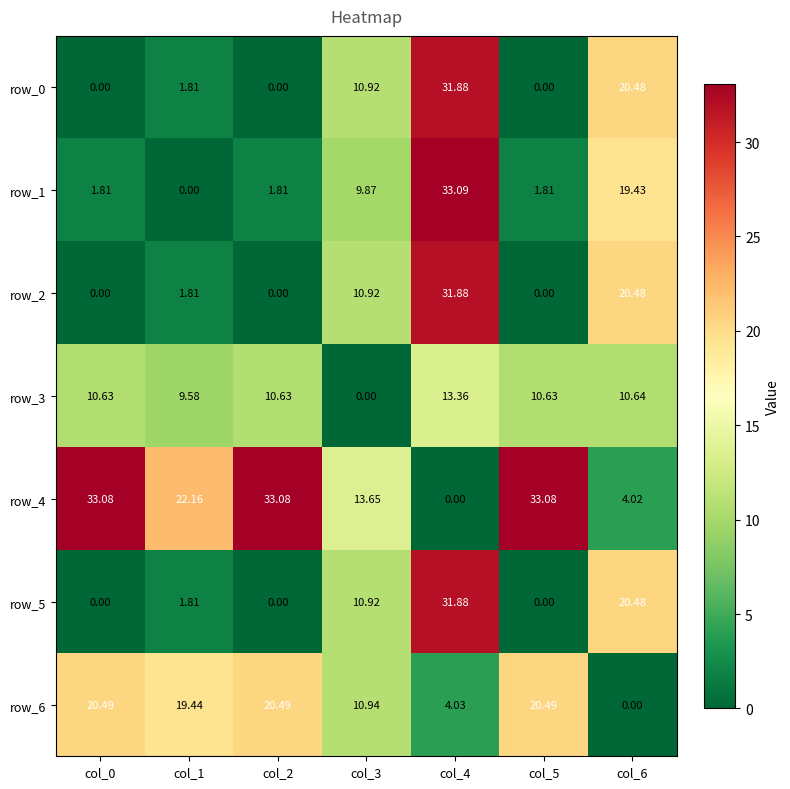

At which category is the sum across all series the highest?

col_4